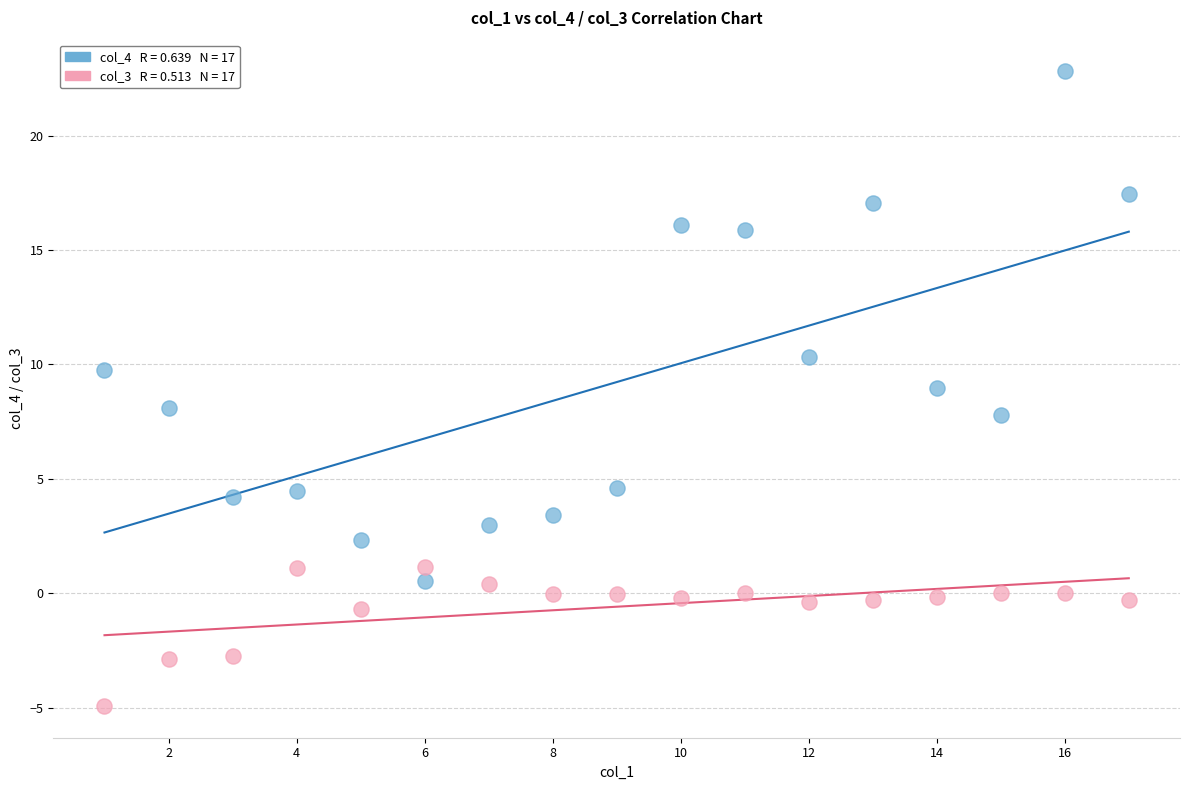

Across all data points, what is the range of X values (max minus min)?

16.0